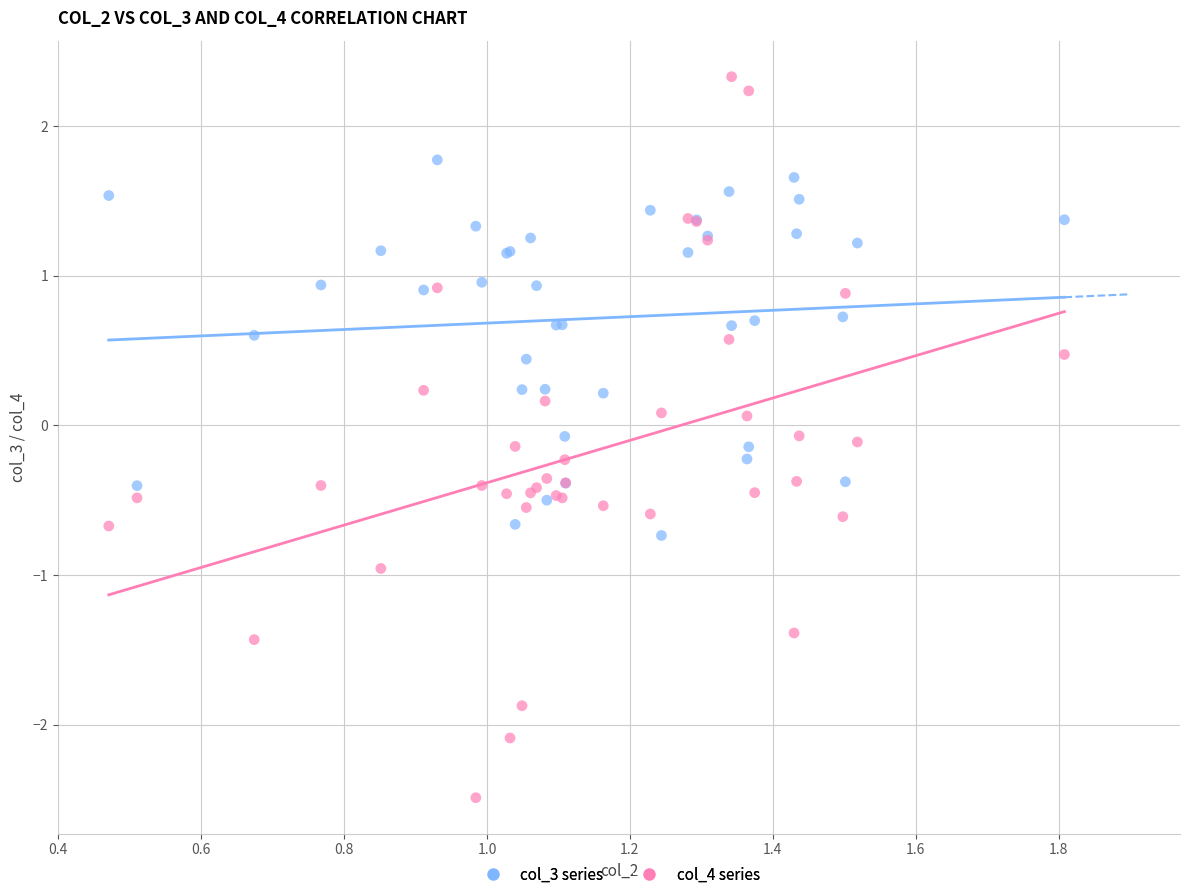

Which series contains the lowest Y value?

col_4 series